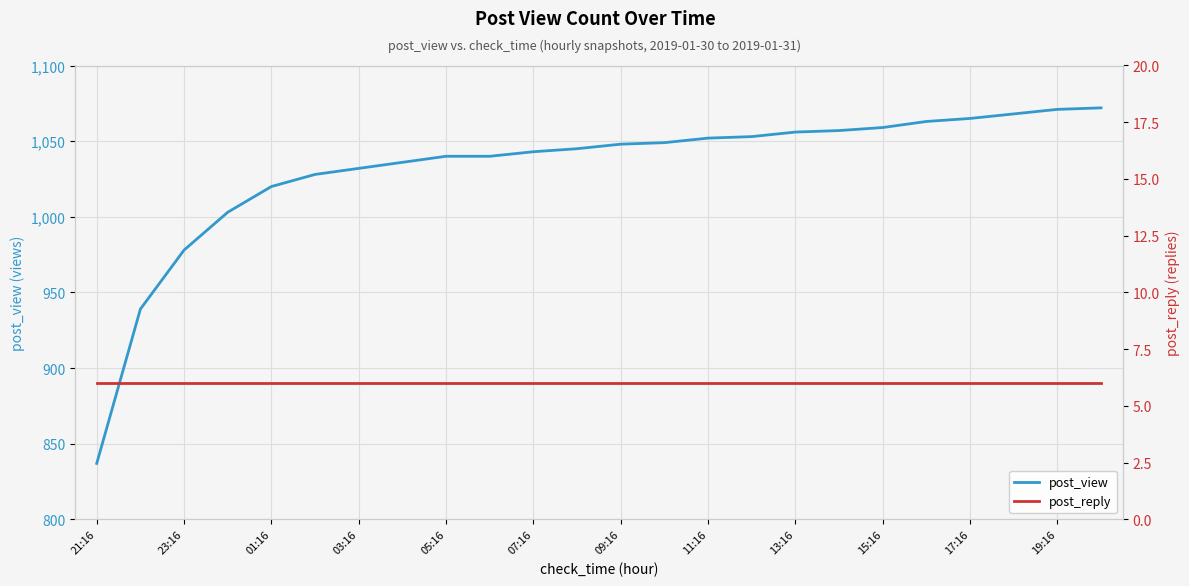

True or false: post_reply has a value of 6 at 21:16.

True